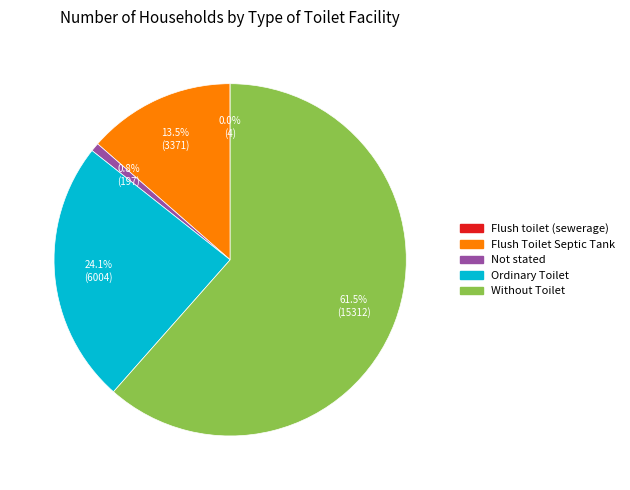

What is the majority slice?

Without Toilet